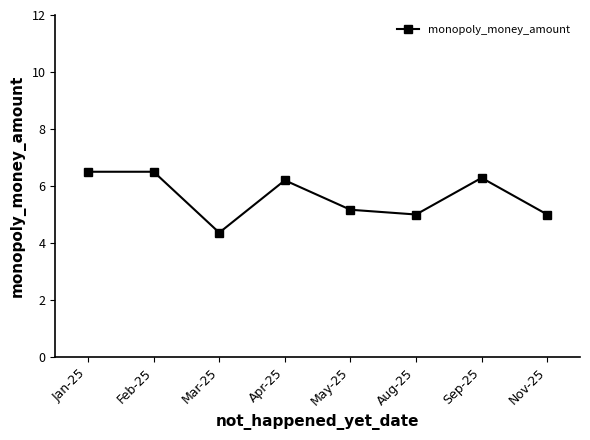

Does the chart have visible grid lines?

No